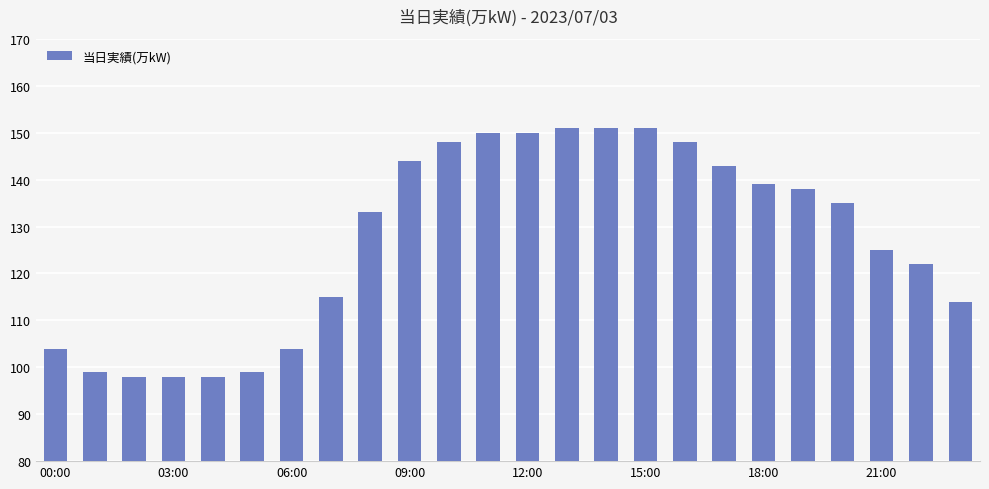

What is the value of the 12th bar from the left?

150